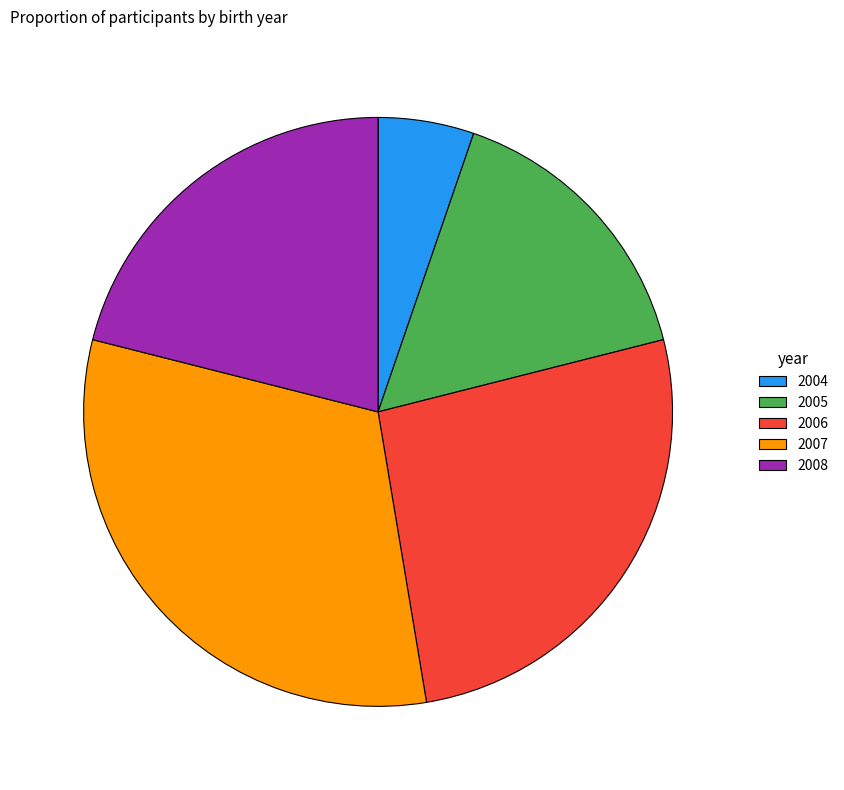

Combined, do 2006 and 2005 account for over 50%?

No